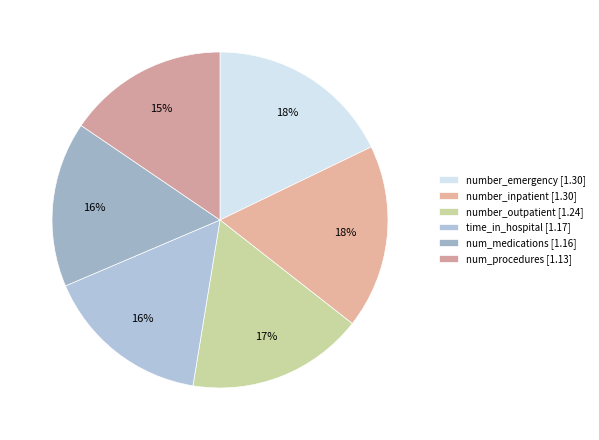

How many slices are in this pie chart?

6